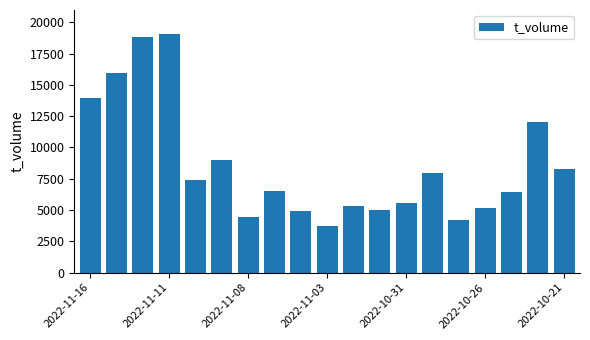

What is the sum of all values?

163593